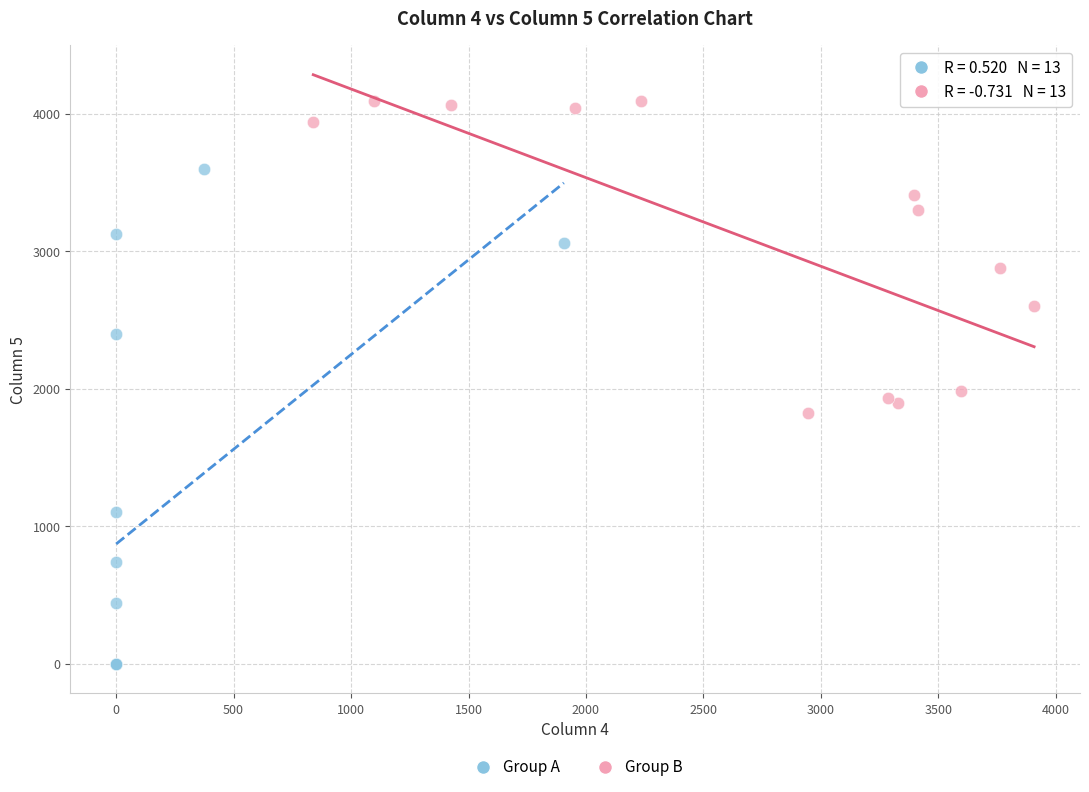

What are all the series names shown in the legend?

Group A, Group B